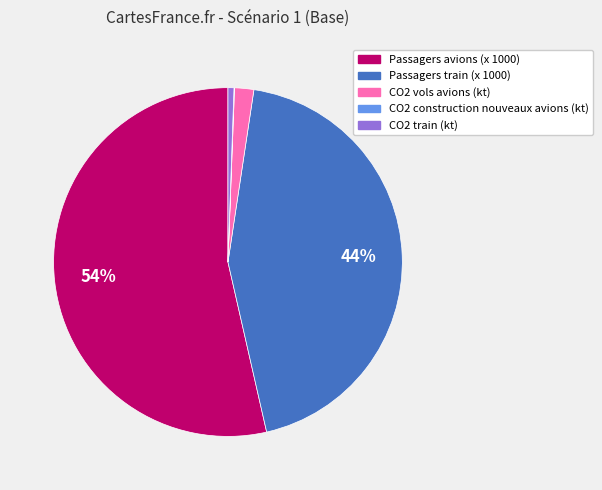

What is the largest slice in the pie chart?

Passagers avions (x 1000)